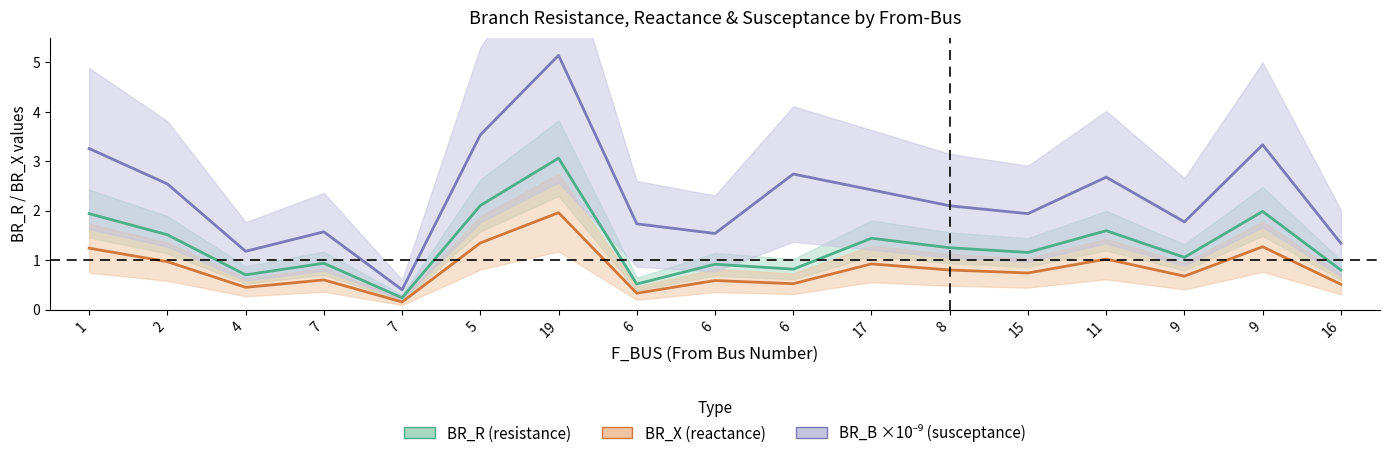

Which series has the largest range (max minus min)?

BR_B